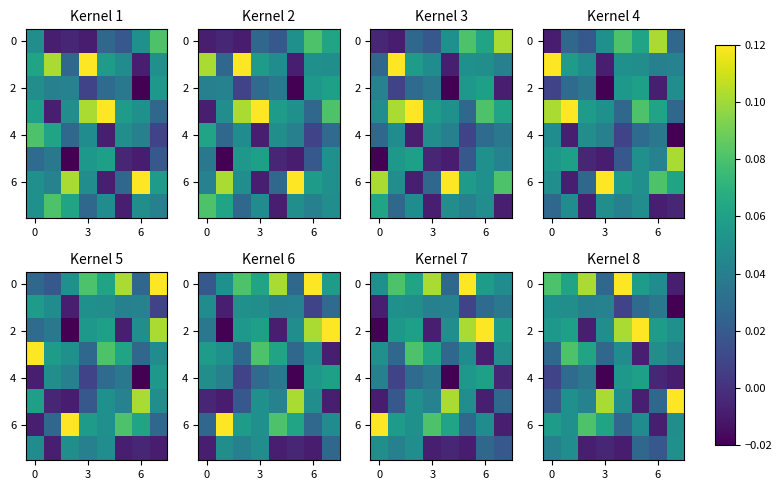

Between 5 and 6, which is larger?

5